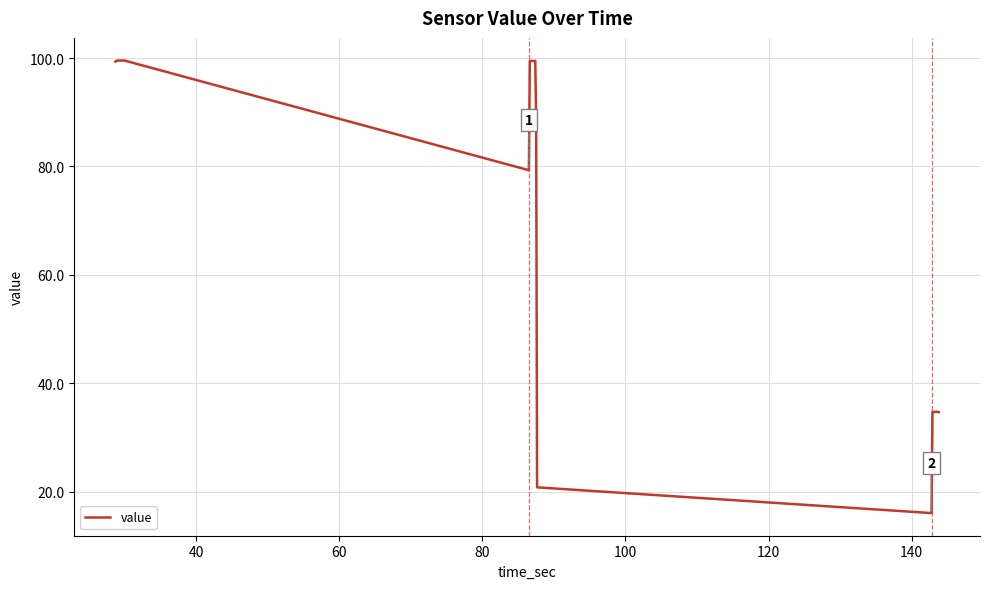

What is the greatest value displayed?

99.5